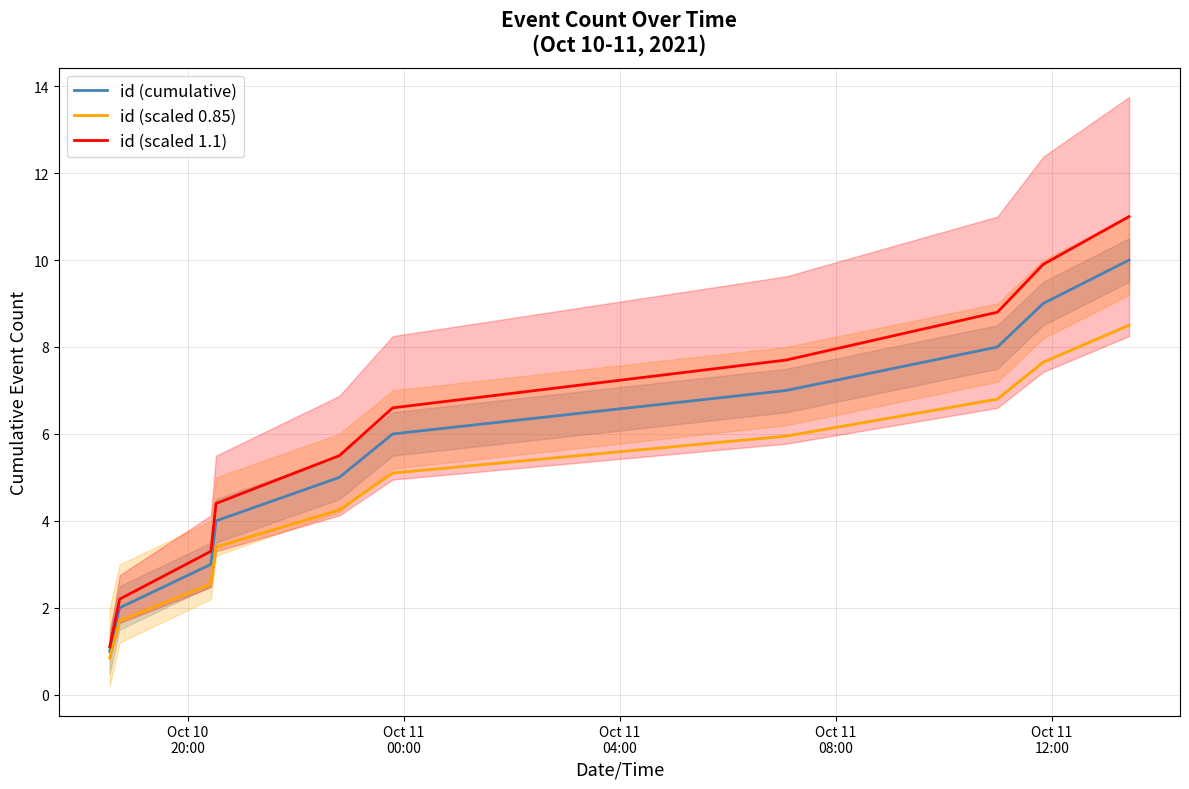

True or false: id (scaled 1.1) and id (scaled 0.85) intersect in this chart.

False